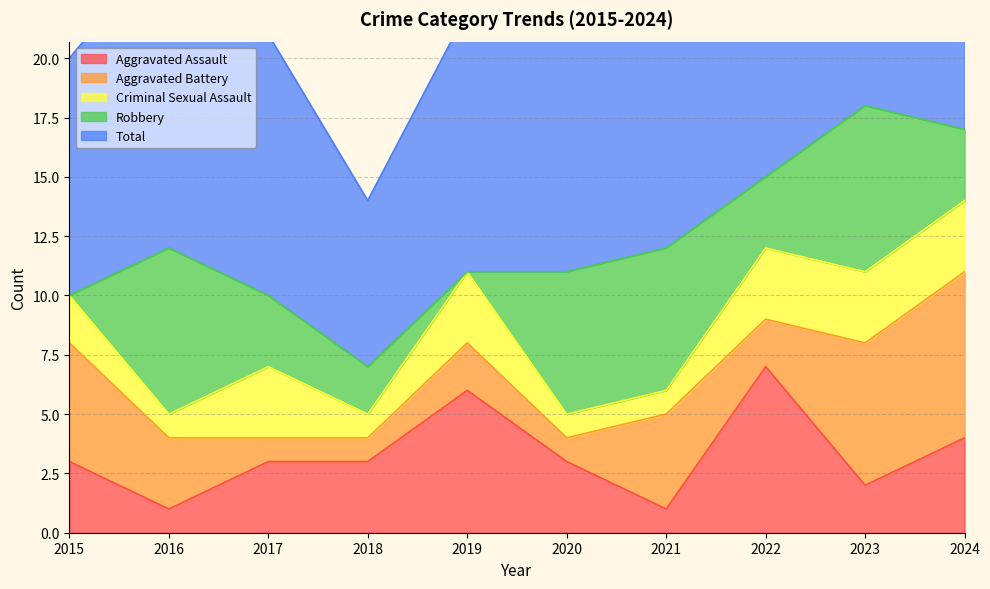

What is the difference between the second highest and minimum values in the Aggravated Assault series?

5